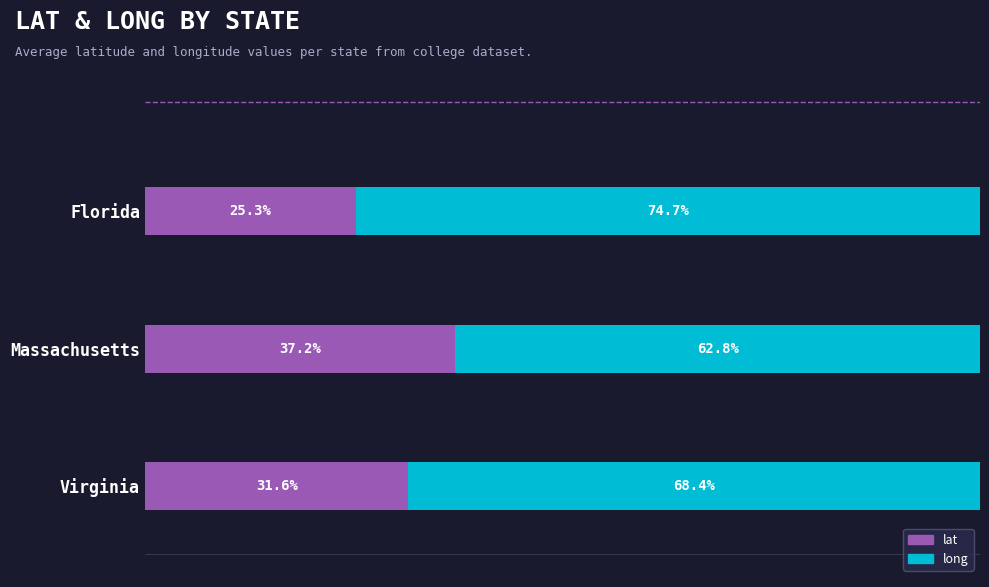

At which label is lat closest to 31?

Virginia